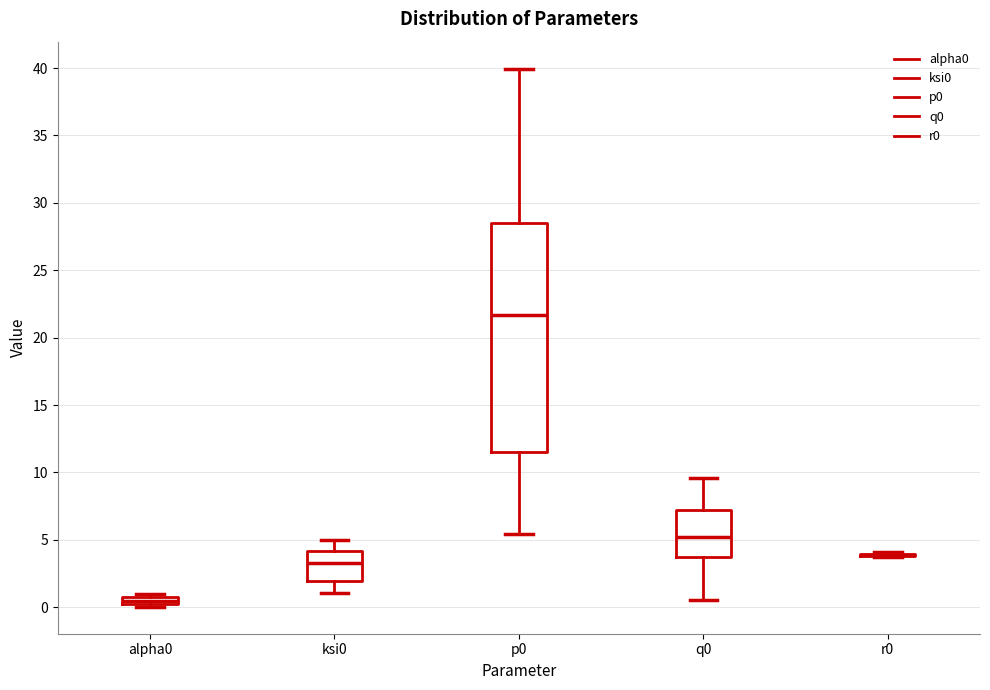

Comparing the boxes themselves (not the whiskers), which one is the tallest?

p0